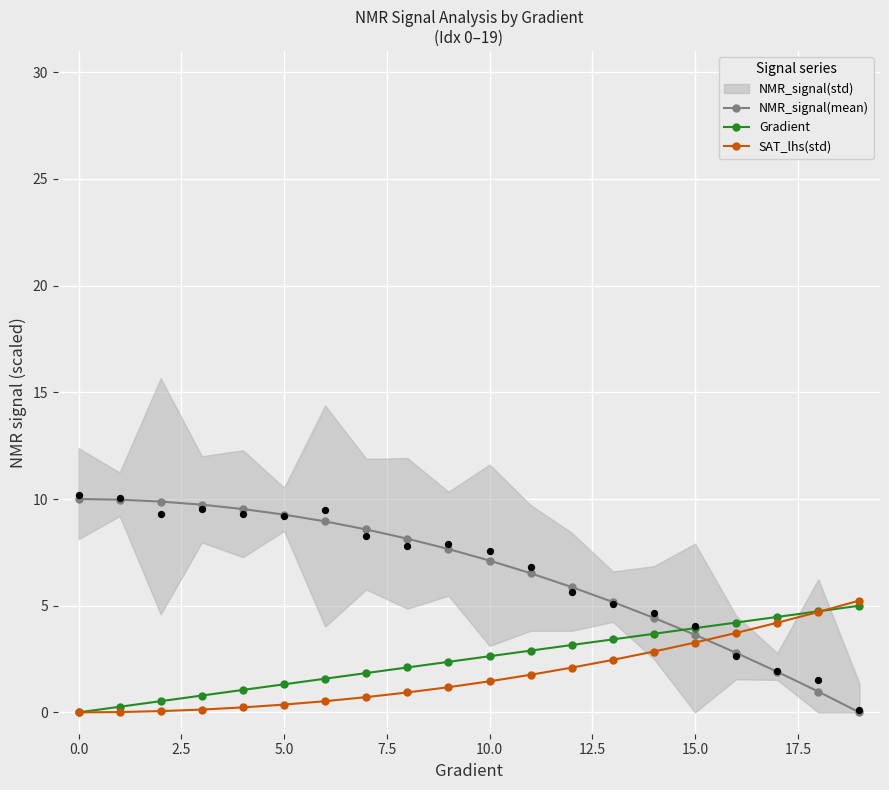

Which series ends up on top after the final intersection of SAT_lhs(std) and NMR_signal(mean)?

SAT_lhs(std)